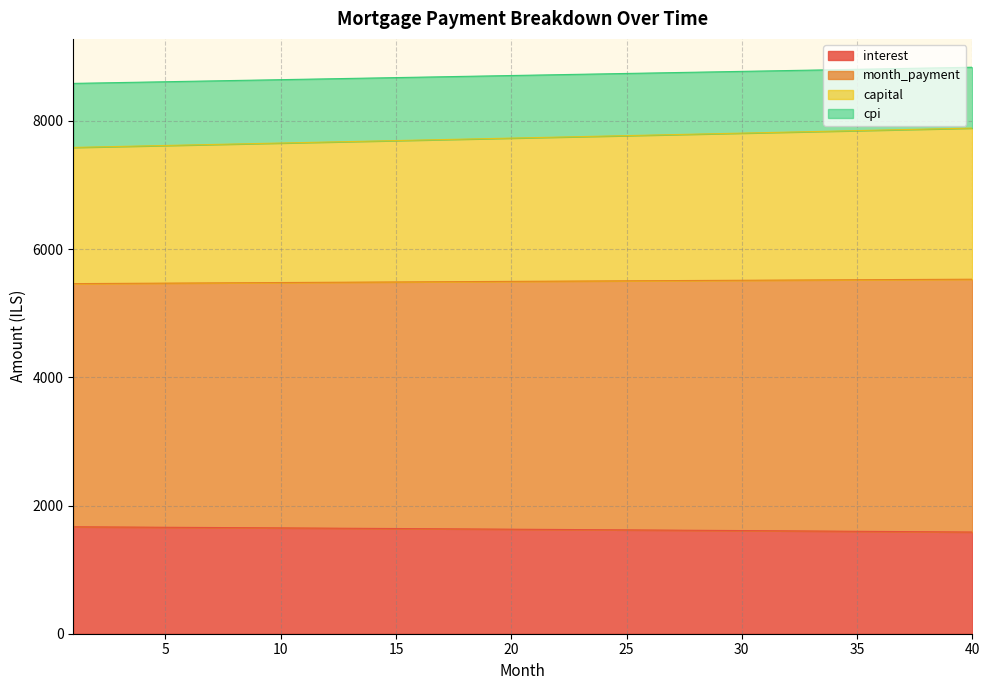

True or false: month_payment and cpi cross at least once.

False